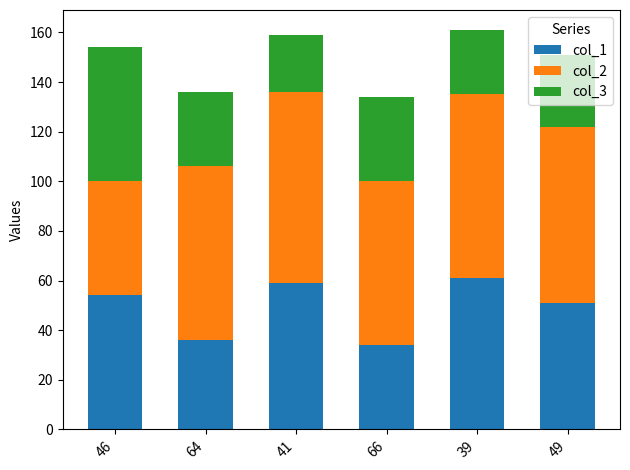

What is the sum of all col_1 values?

295